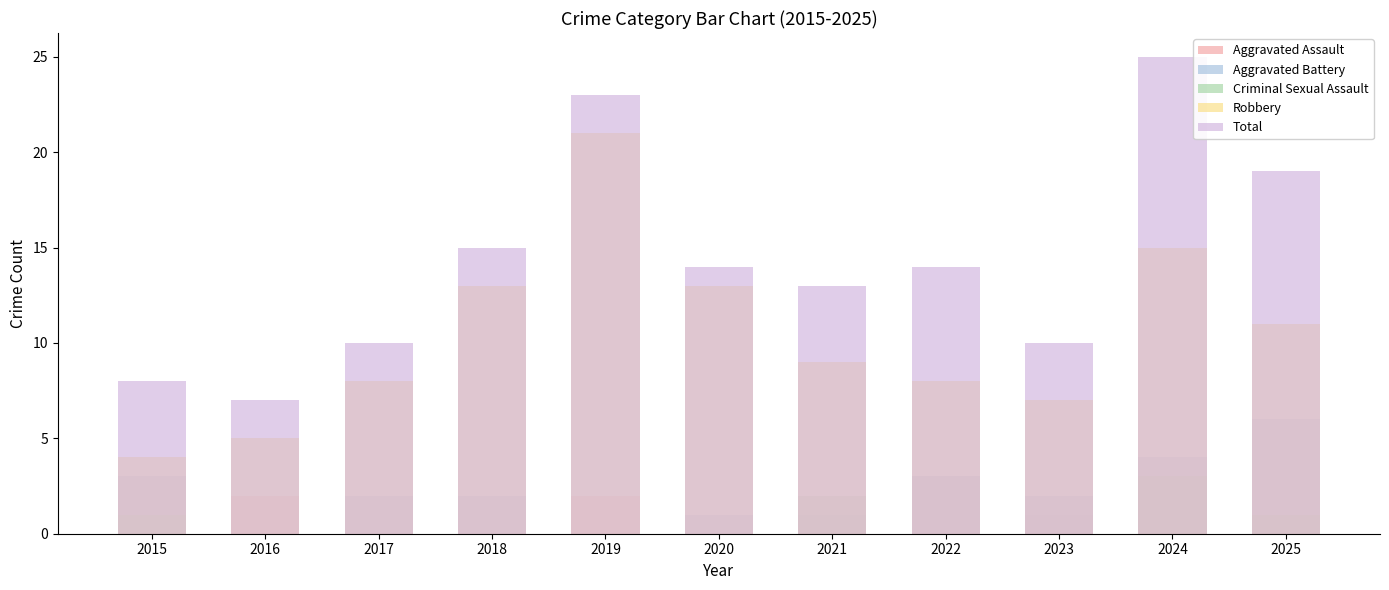

At which category is the sum across all series the highest?

2024